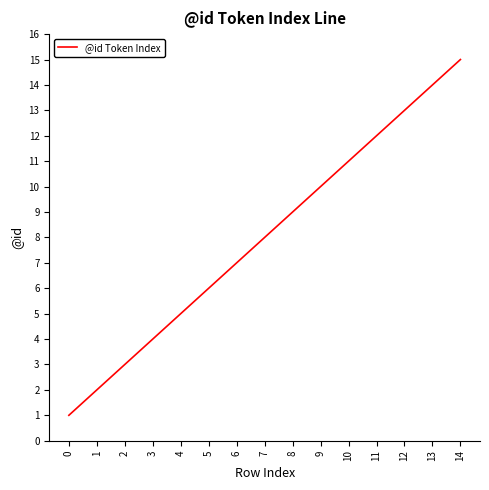

List the labels in order of value, smallest first.

0, 1, 2, 3, 4, 5, 6, 7, 8, 9, 10, 11, 12, 13, 14